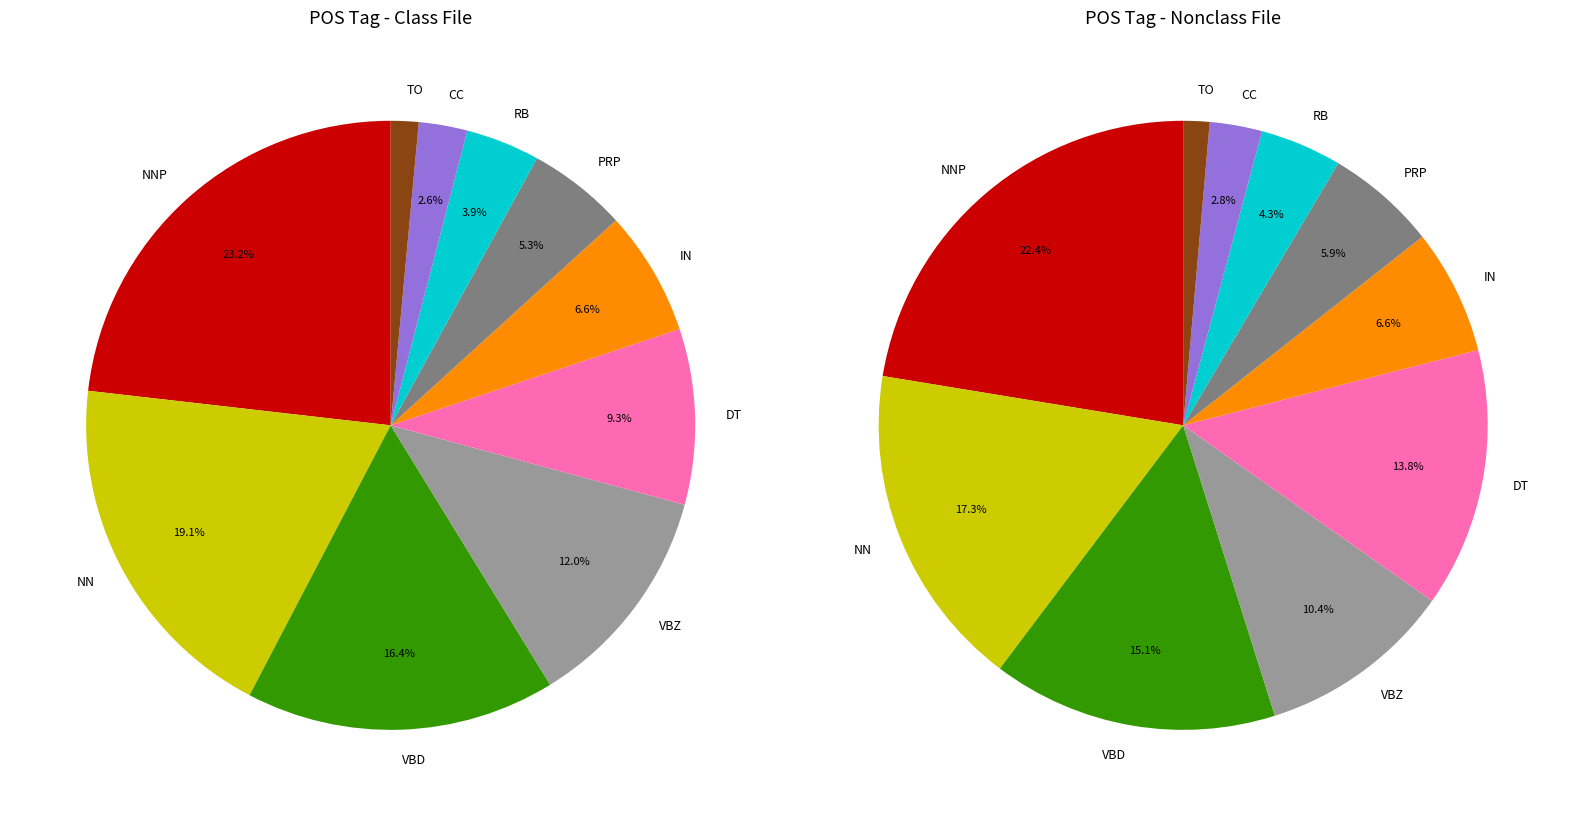

What is the ratio of the value at IN to the value at VBD?

0.4